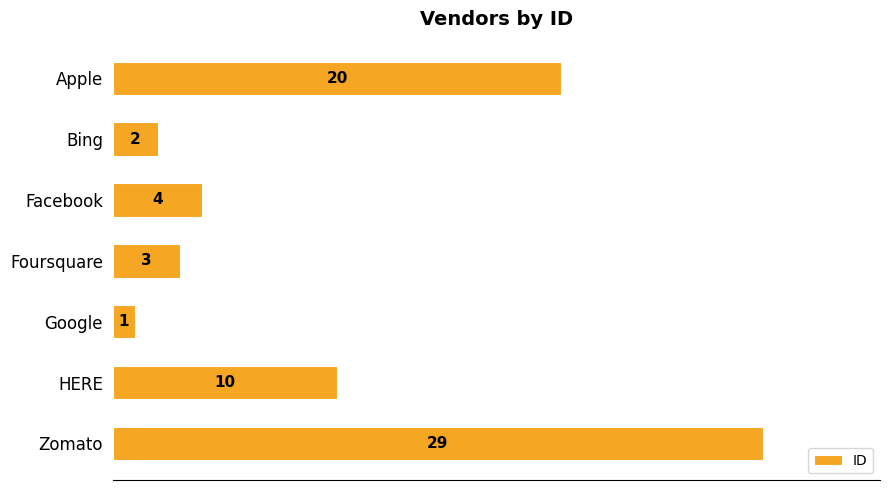

What is the average value?

10